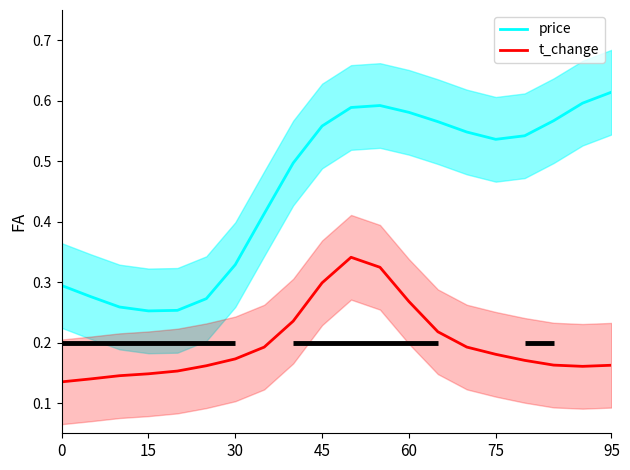

What is the smallest value displayed?

0.1